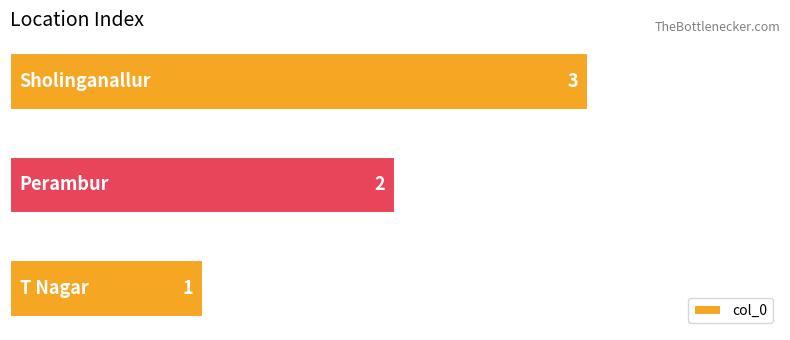

How many categories are shown in the chart?

3